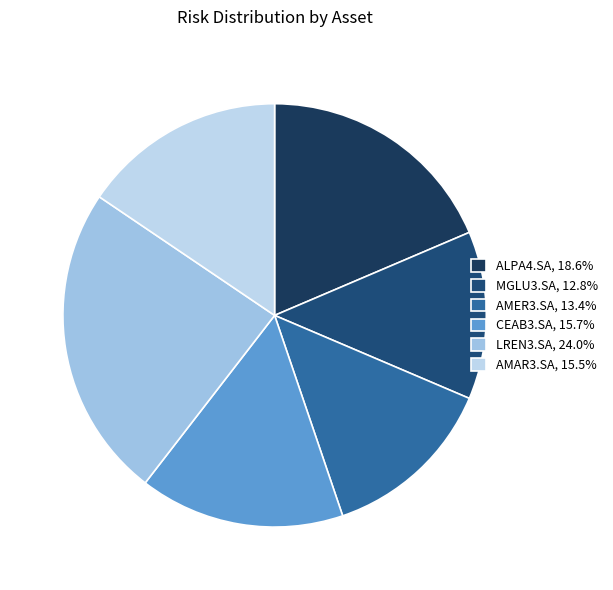

Which category has the biggest portion of the pie?

LREN3.SA